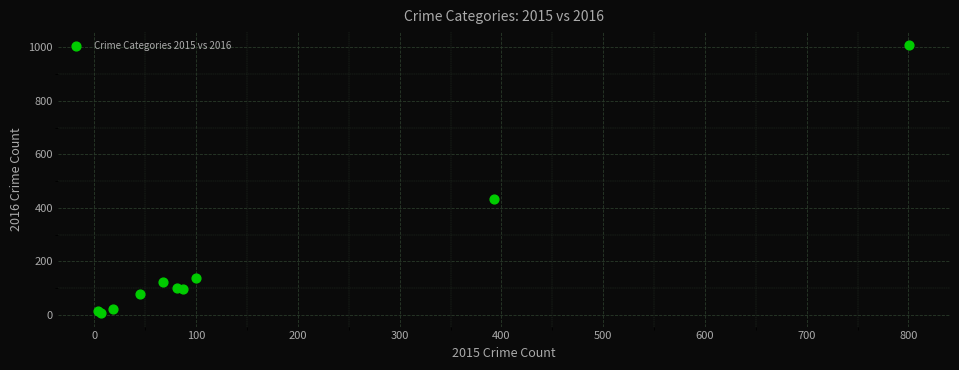

What Y value in the scatter plot is closest to 506?

432